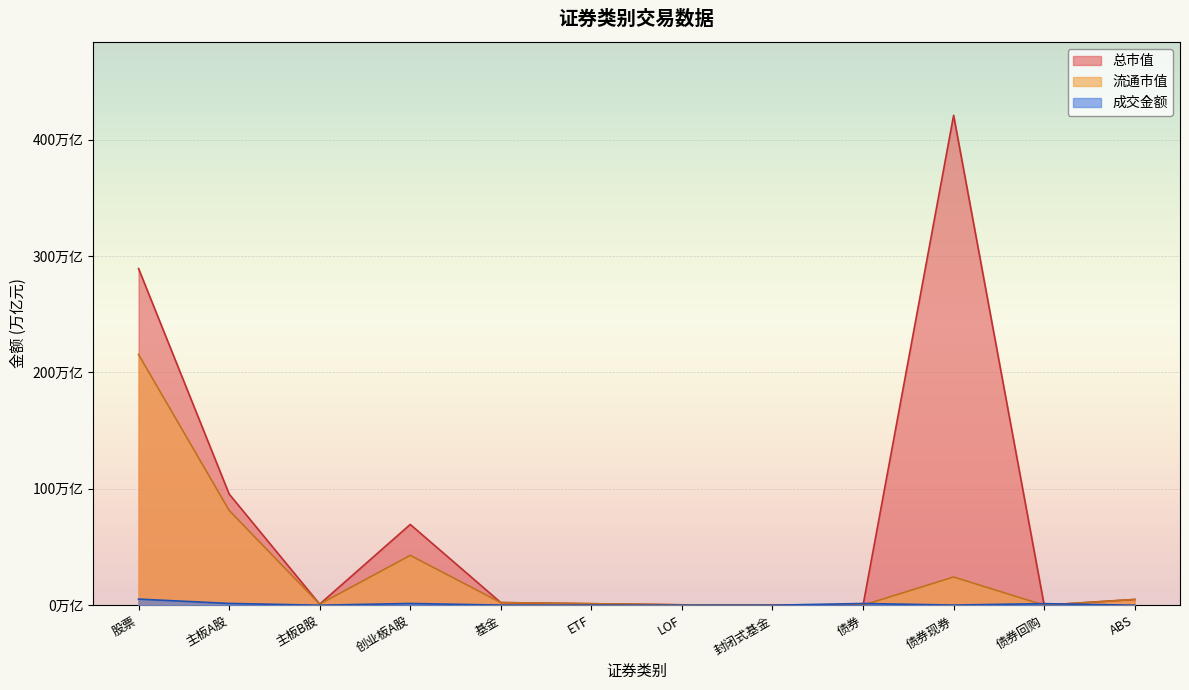

Which category has the lowest value in the 流通市值 series?

债券